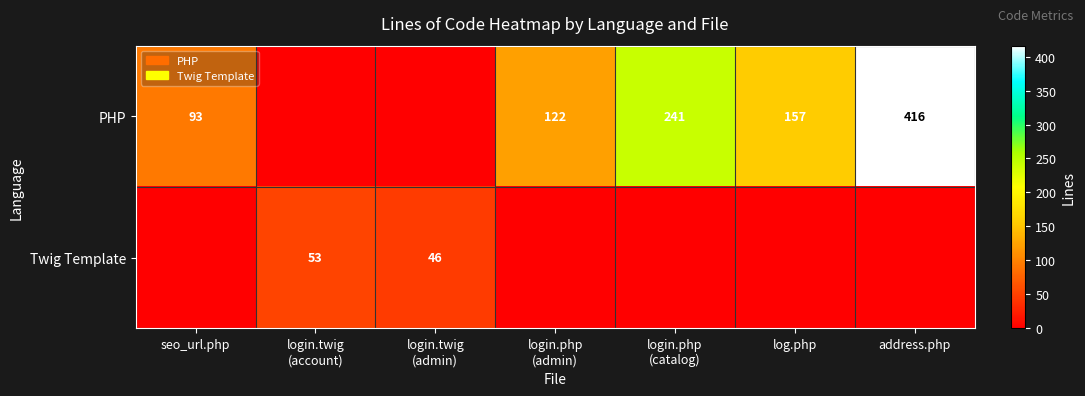

The value of PHP at log.php is 87. True or false?

False